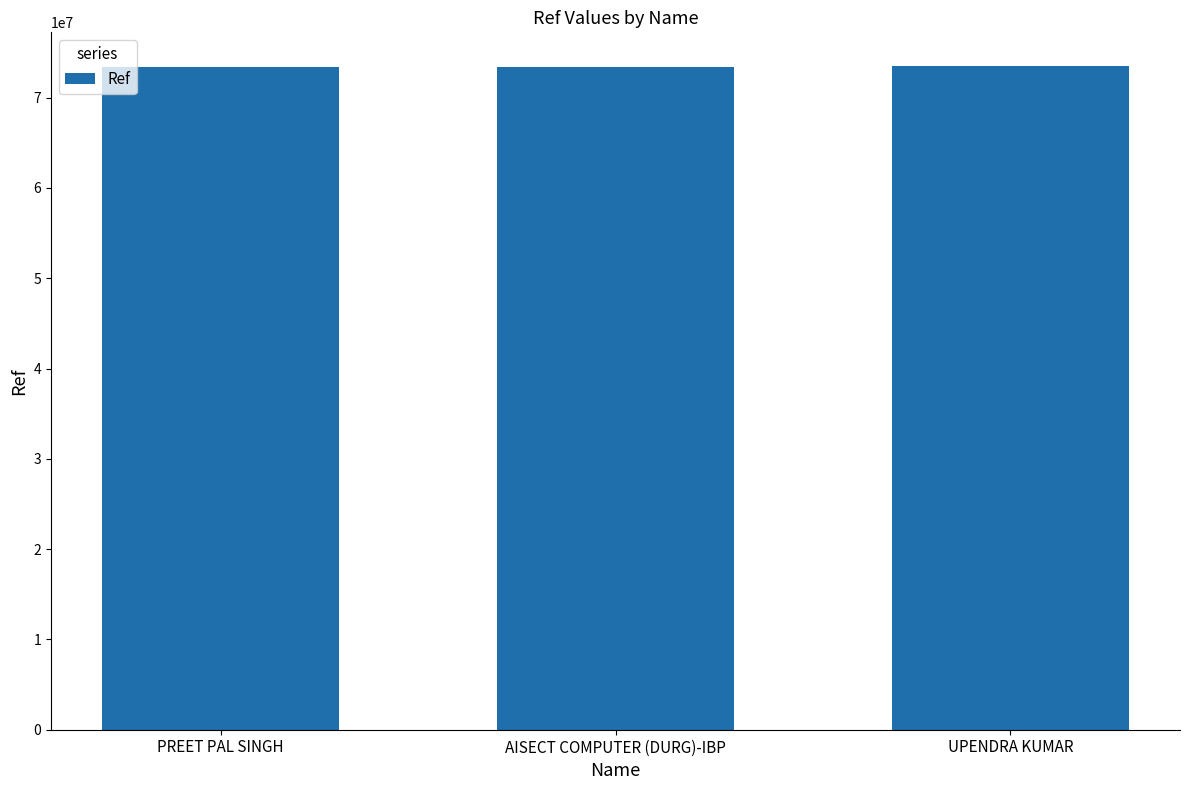

What is the label of the 3rd bar from the left?

UPENDRA KUMAR